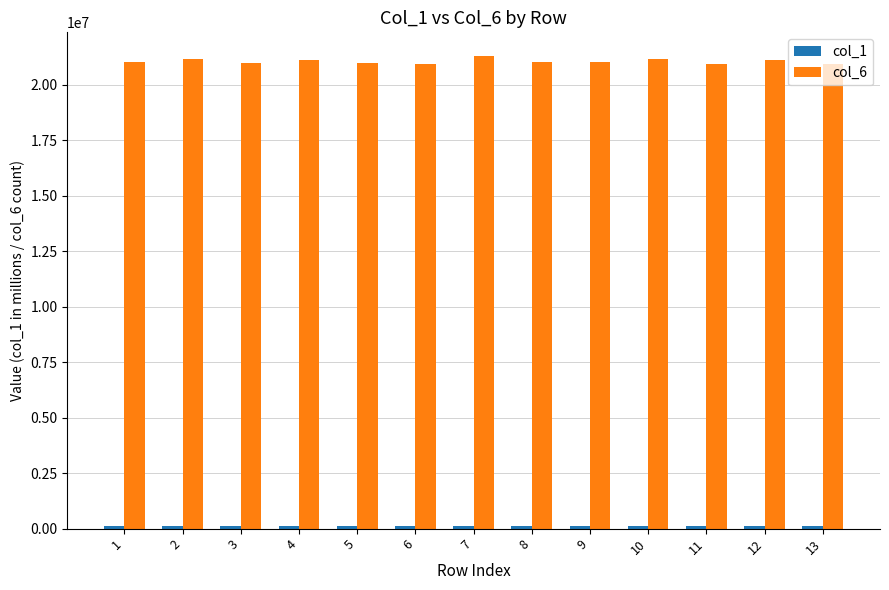

Which series has the largest total across all categories?

col_6